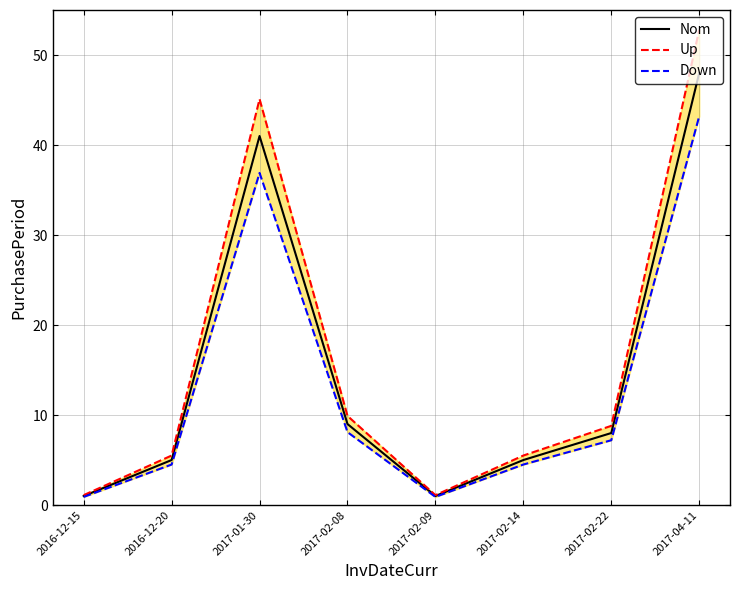

What is the minimum value for Nom?

1